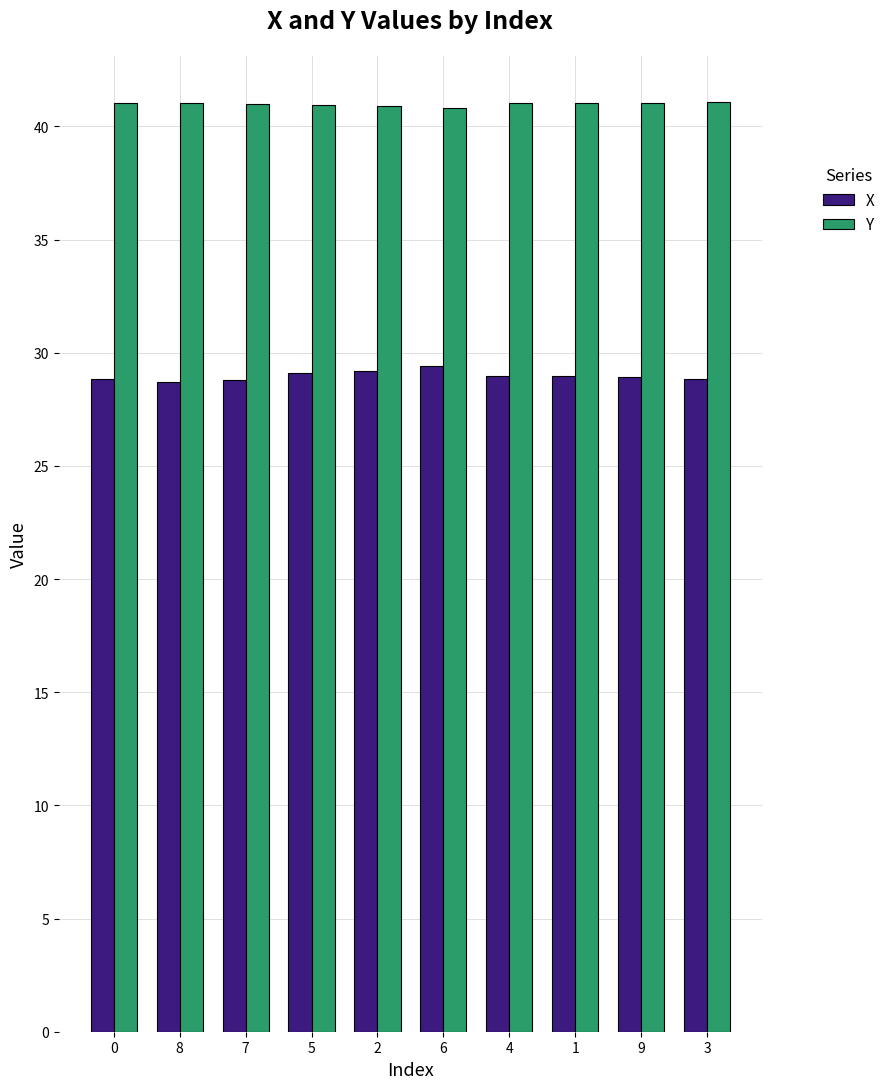

Rank the series at 9 from lowest to highest value.

X, Y